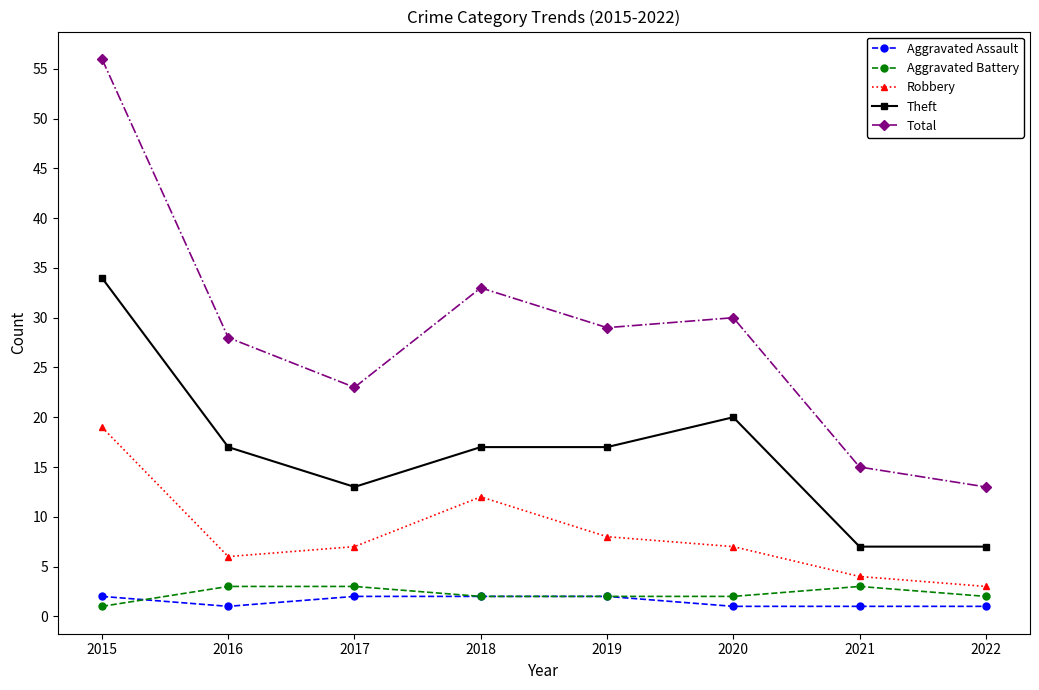

True or false: Robbery and Total cross at least once.

False